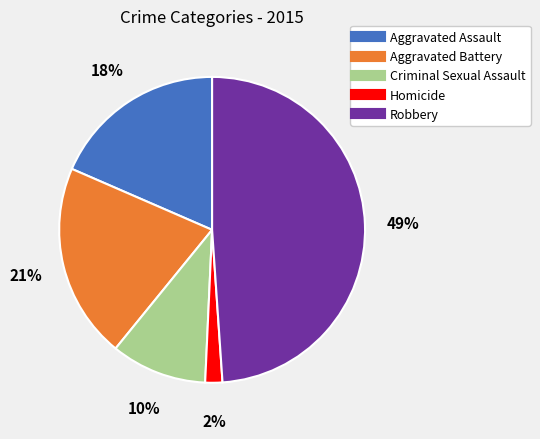

Between Criminal Sexual Assault and Aggravated Battery, which is larger?

Aggravated Battery